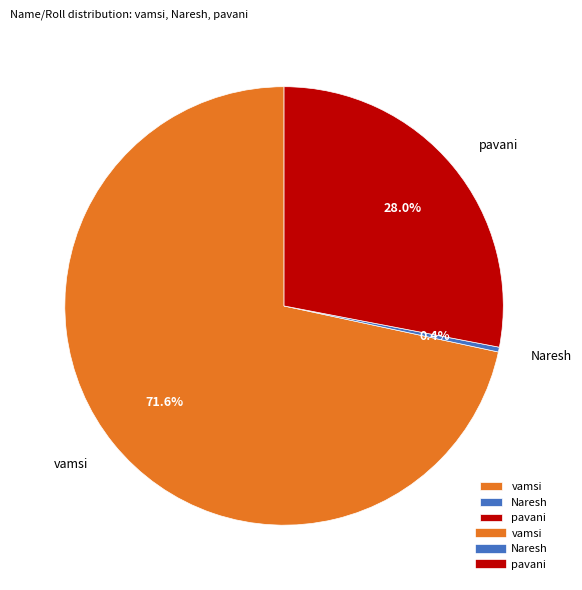

How many segments does this pie chart have?

3